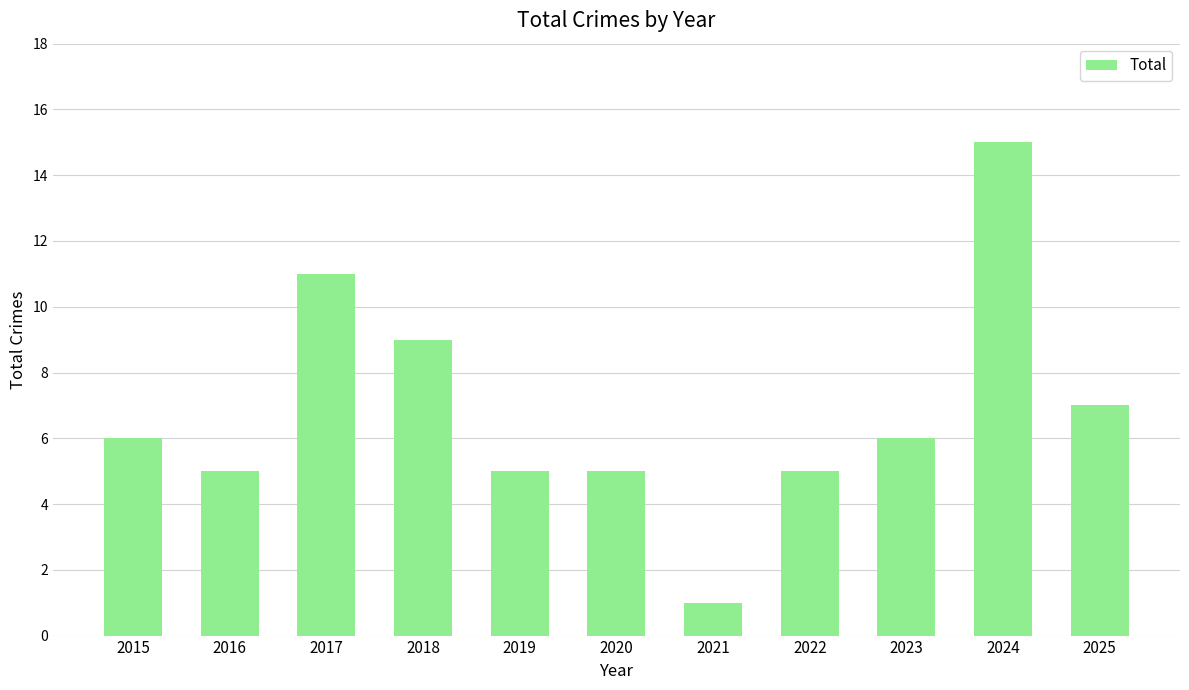

Which has a higher value, 2022 or 2024?

2024